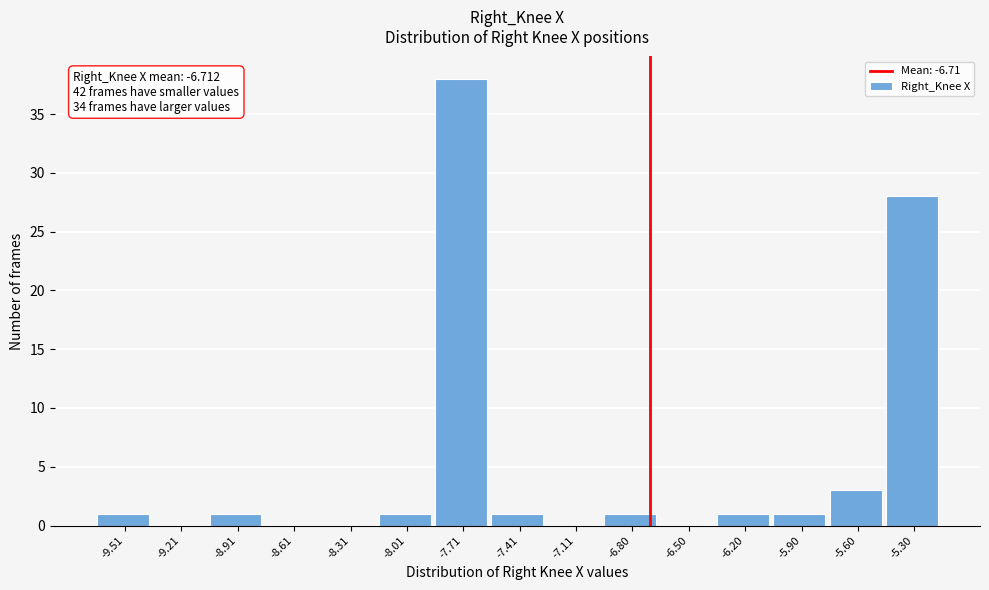

Which range on the x-axis has the tallest bar?

-7.85 to -7.55